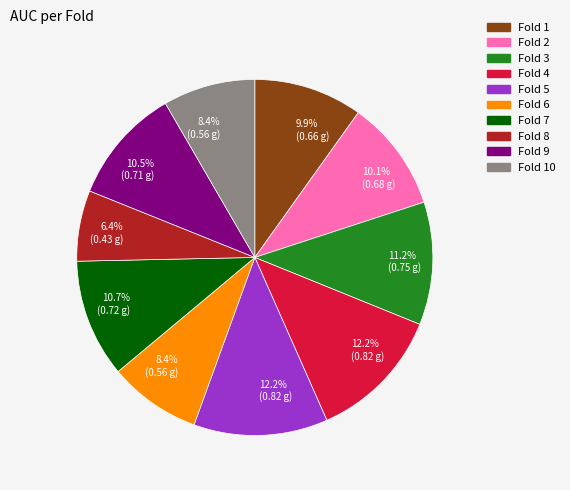

To the nearest percent, what percentage of the pie is Fold 6?

8%